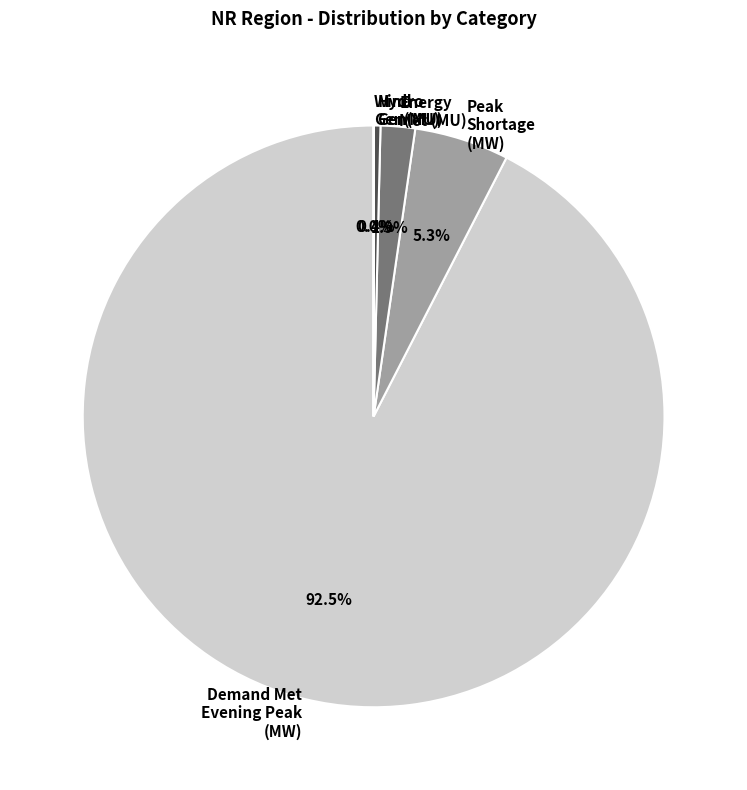

Is there a majority slice in this chart?

Yes